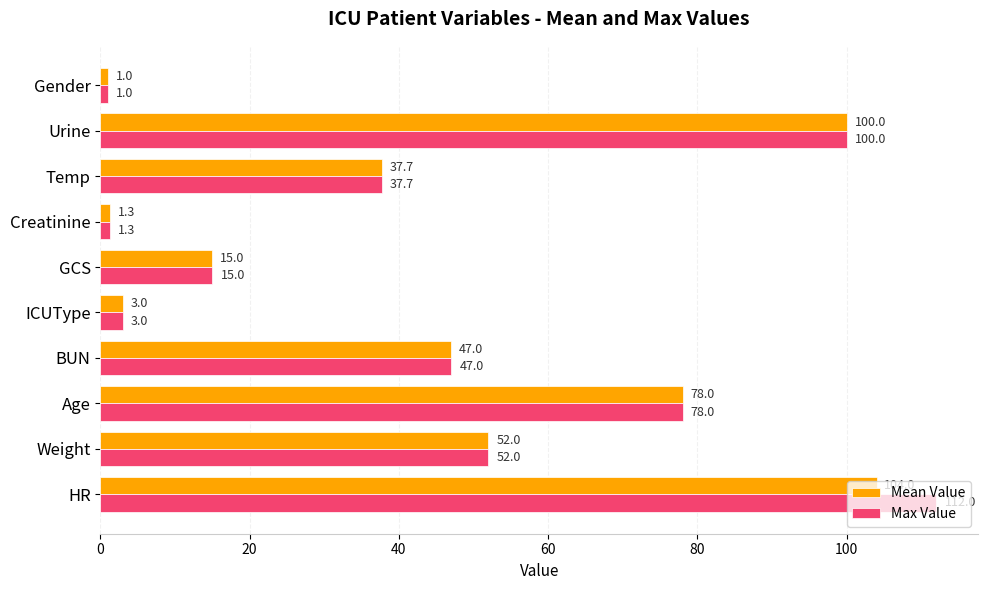

The value of Max Value at HR is 112.0. True or false?

True